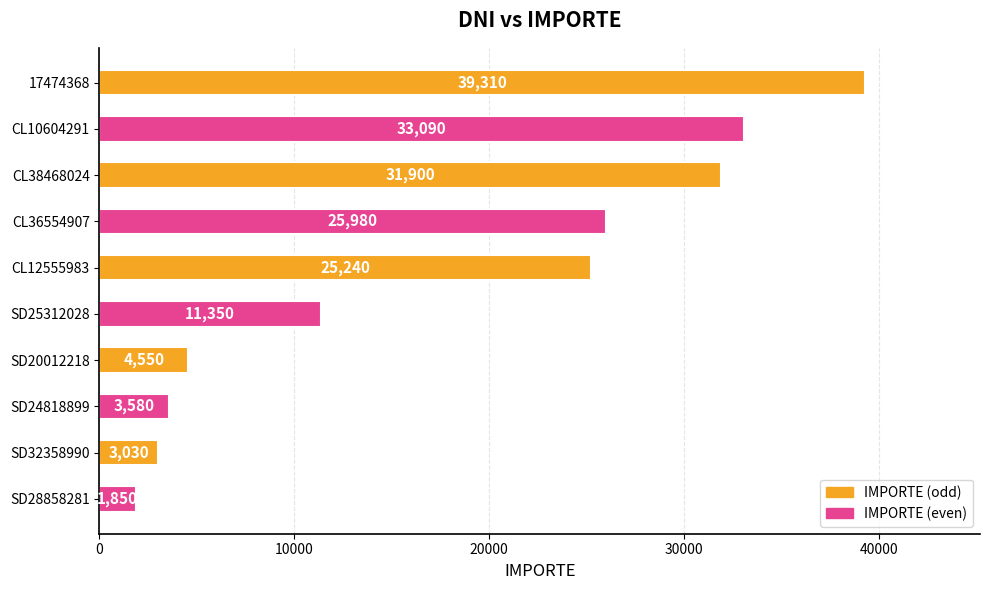

The value at SD28858281 is 1850. True or false?

True